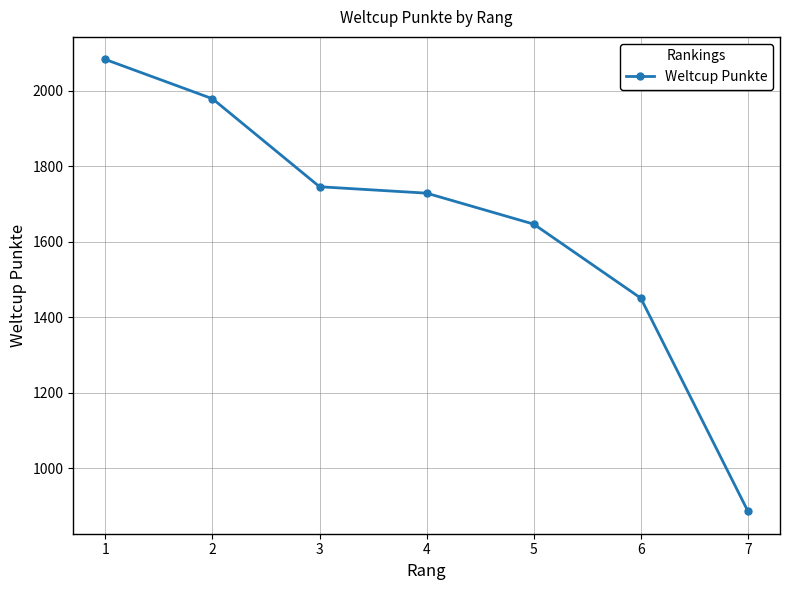

List the labels in order of value, largest first.

1, 2, 3, 4, 5, 6, 7